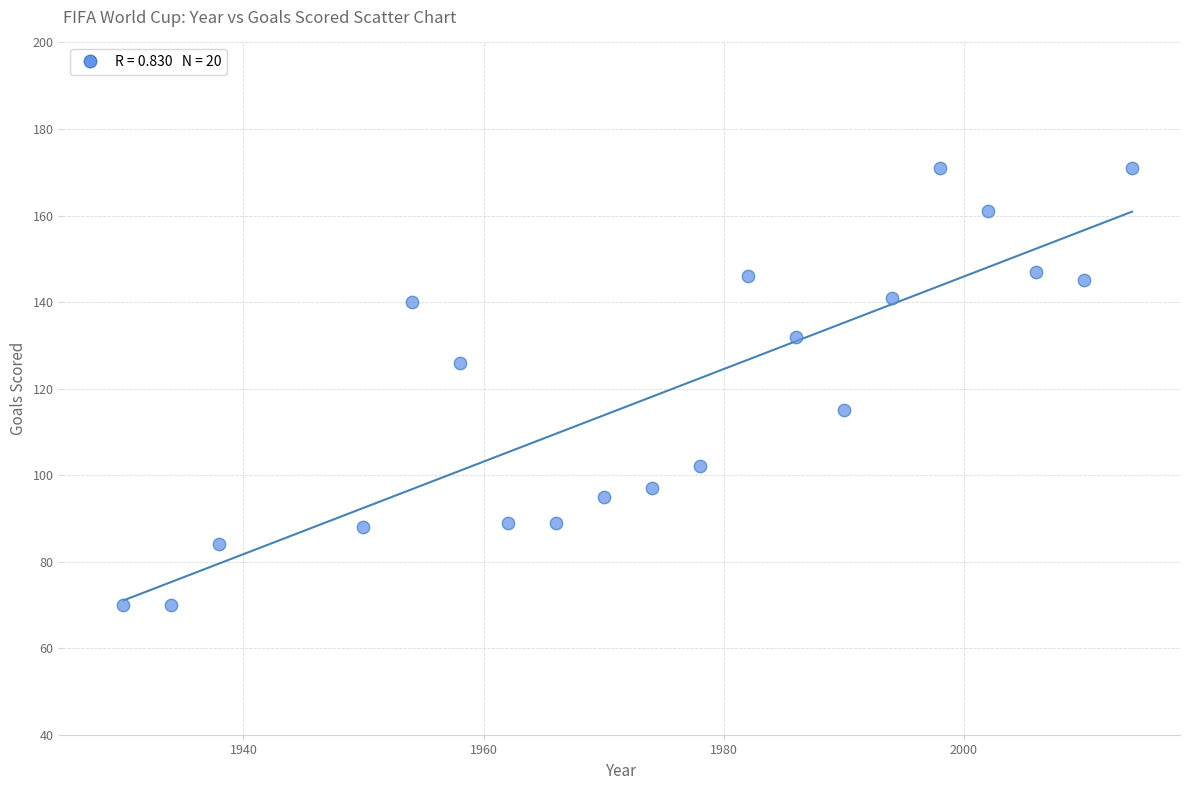

What is the range of X values (max minus min)?

84